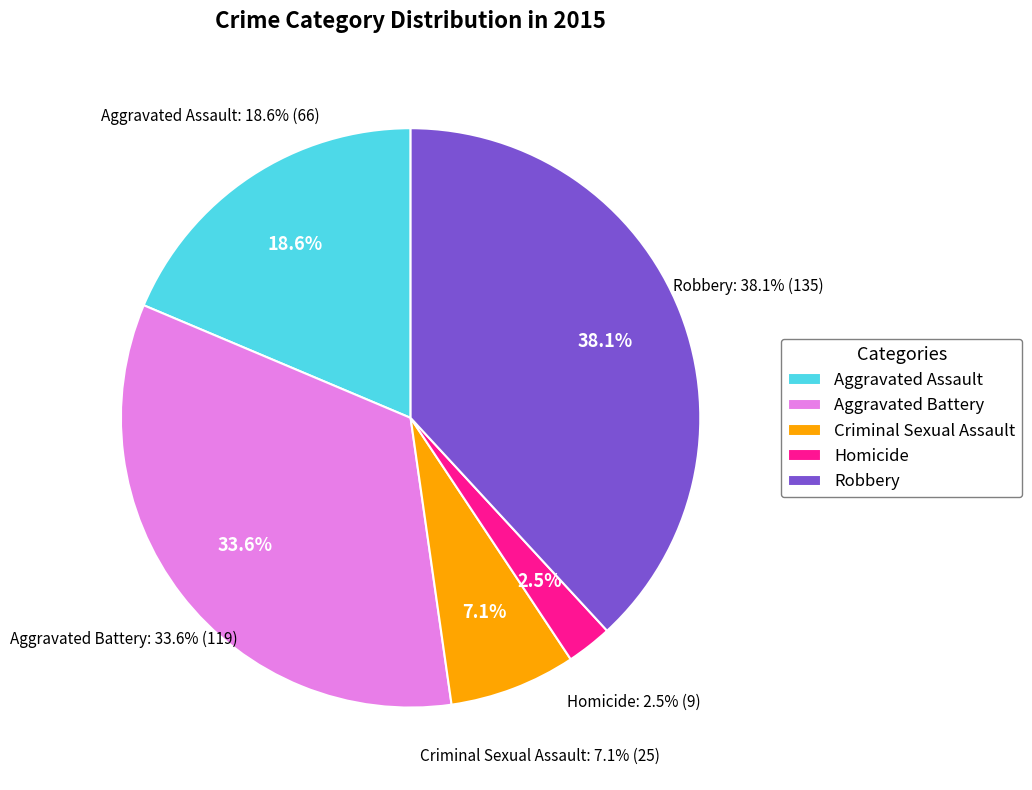

Combined, what portion of the pie is Aggravated Assault and Homicide?

21.2%